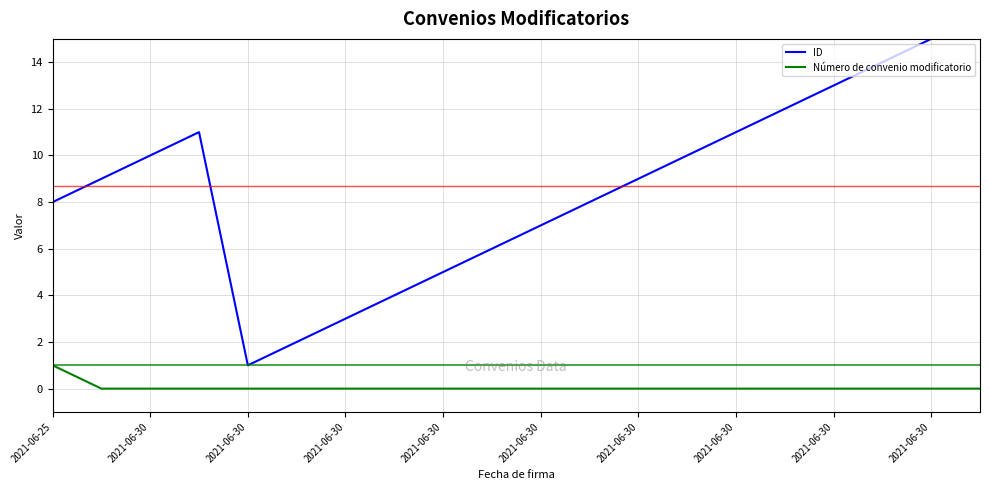

What is the label of the 11th point from the right?

2021-06-30